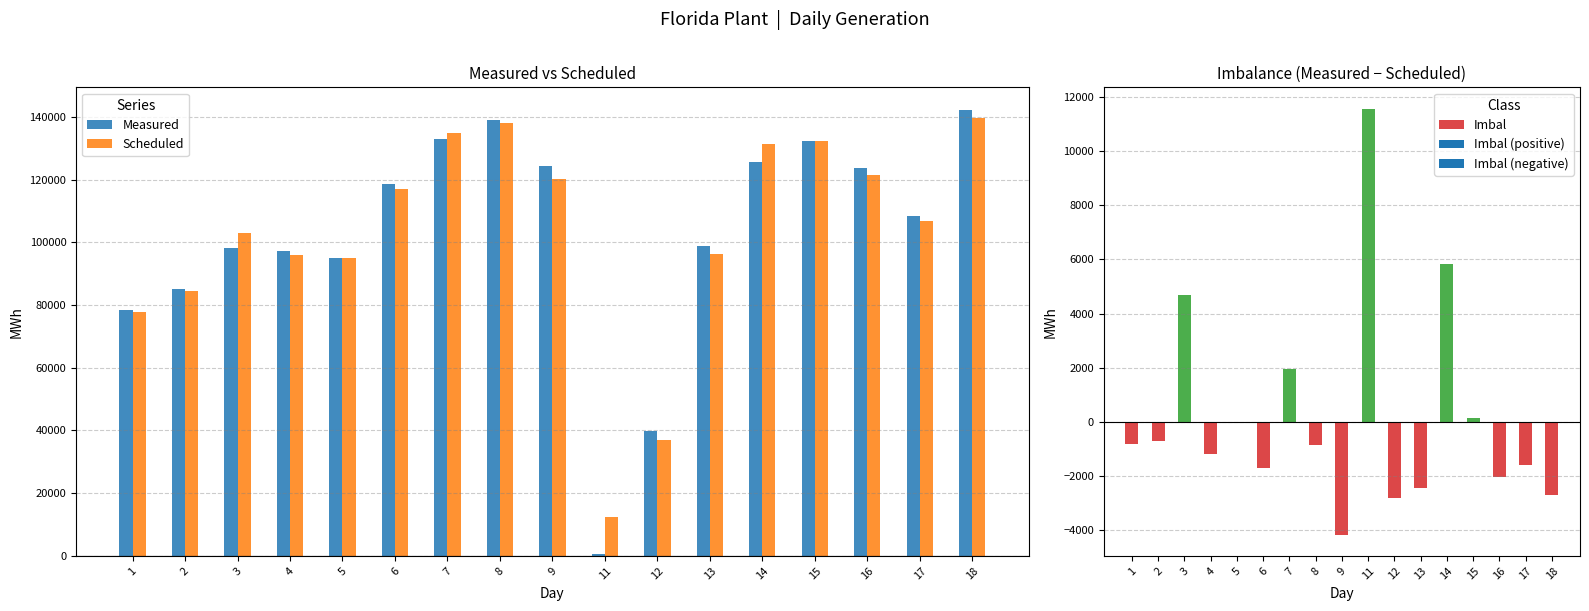

The value of Imbal at 5 is 7. True or false?

True